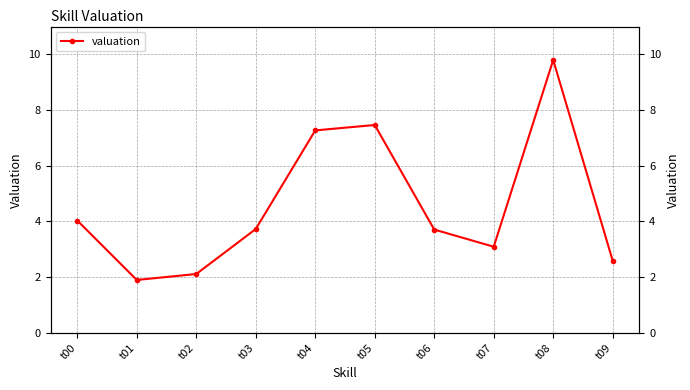

What is the change in value from t03 to t09?

-1.1